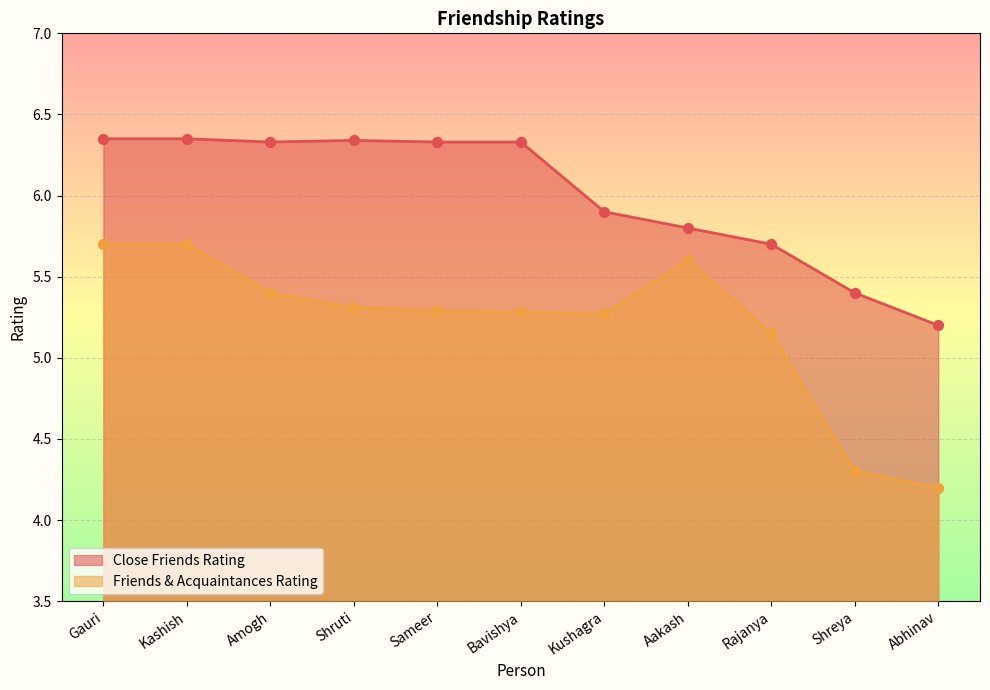

What are all the series names shown in the legend?

Close Friends Rating, Friends & Acquaintances Rating